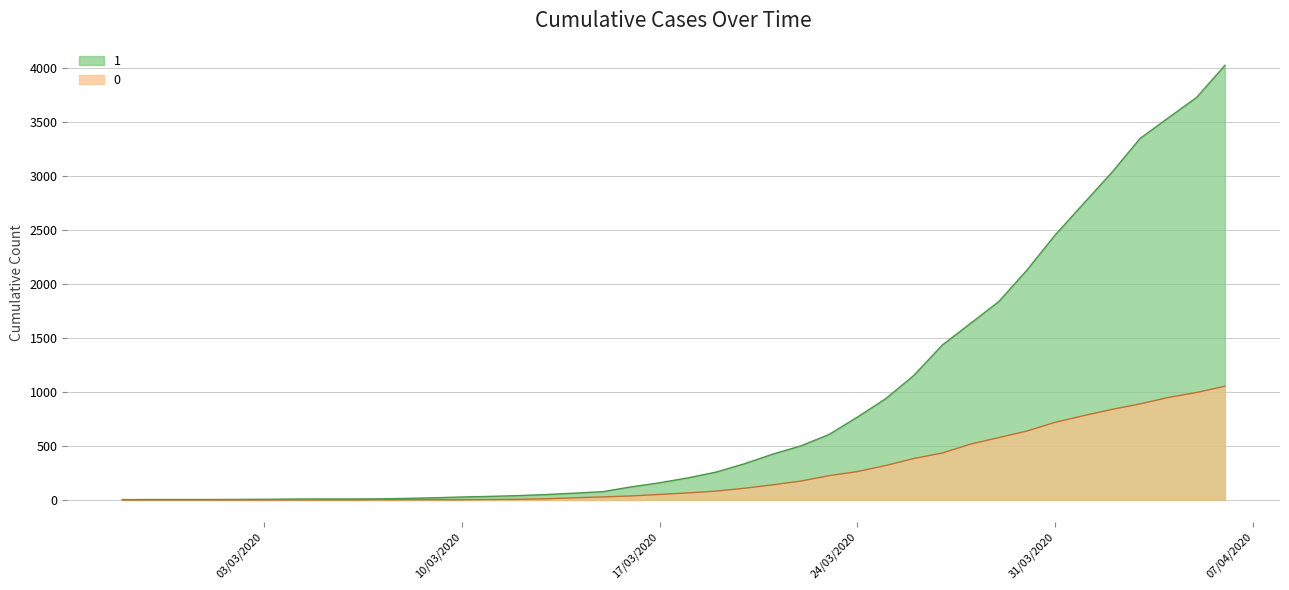

How many distinct data groups are displayed?

2